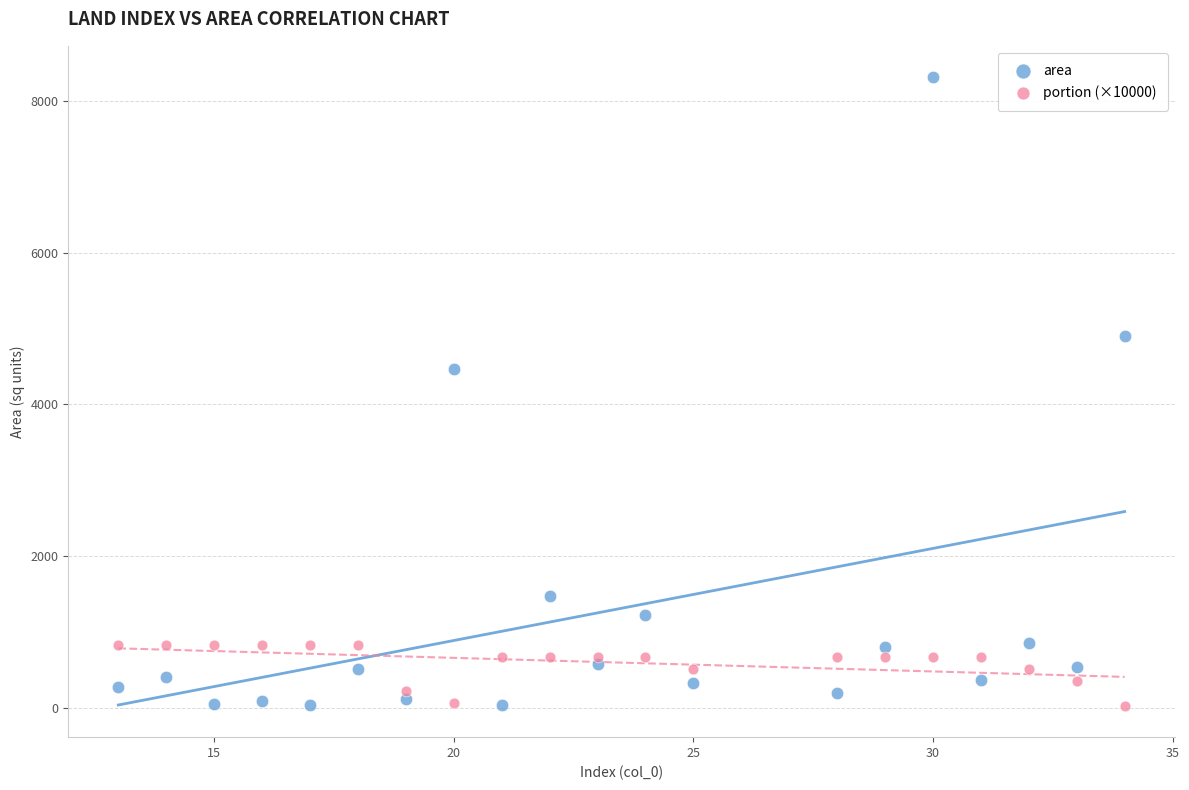

Across all data points, what is the range of Y values (max minus min)?

8289.7